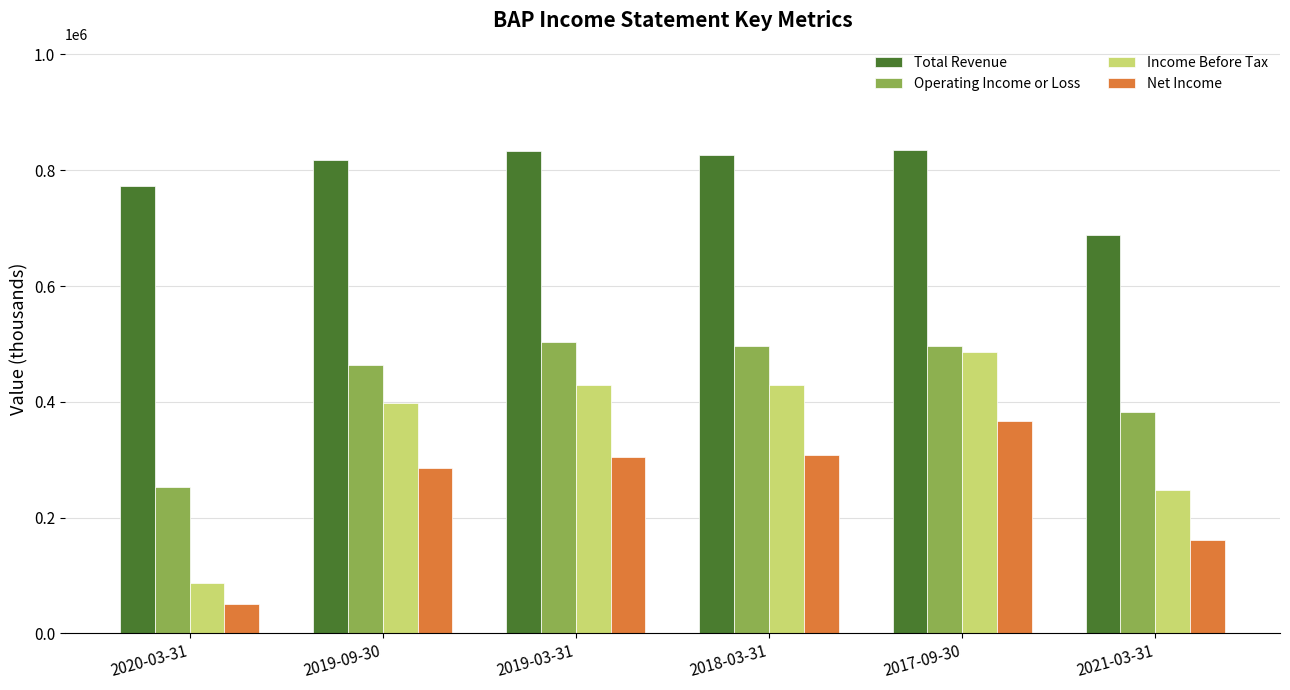

What is the sum of all Operating Income or Loss values?

2596100